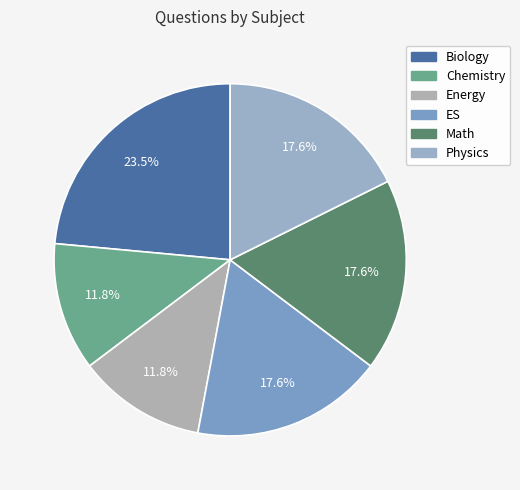

Which slice is the smallest?

Chemistry